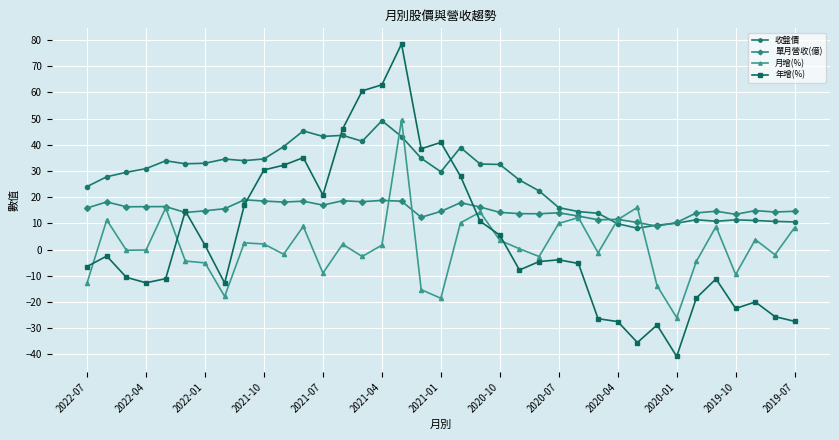

True or false: 年增(%) has more than 2 interior local peaks.

True